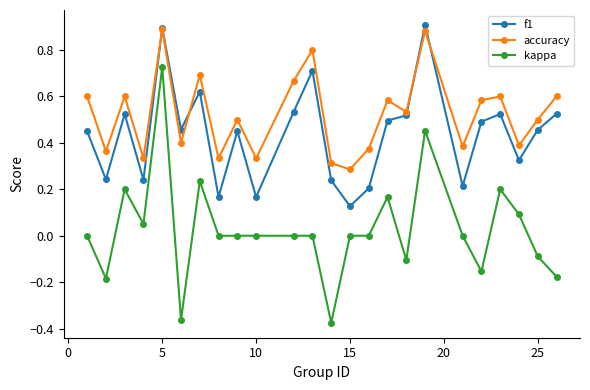

Which series has the largest total across all categories?

accuracy